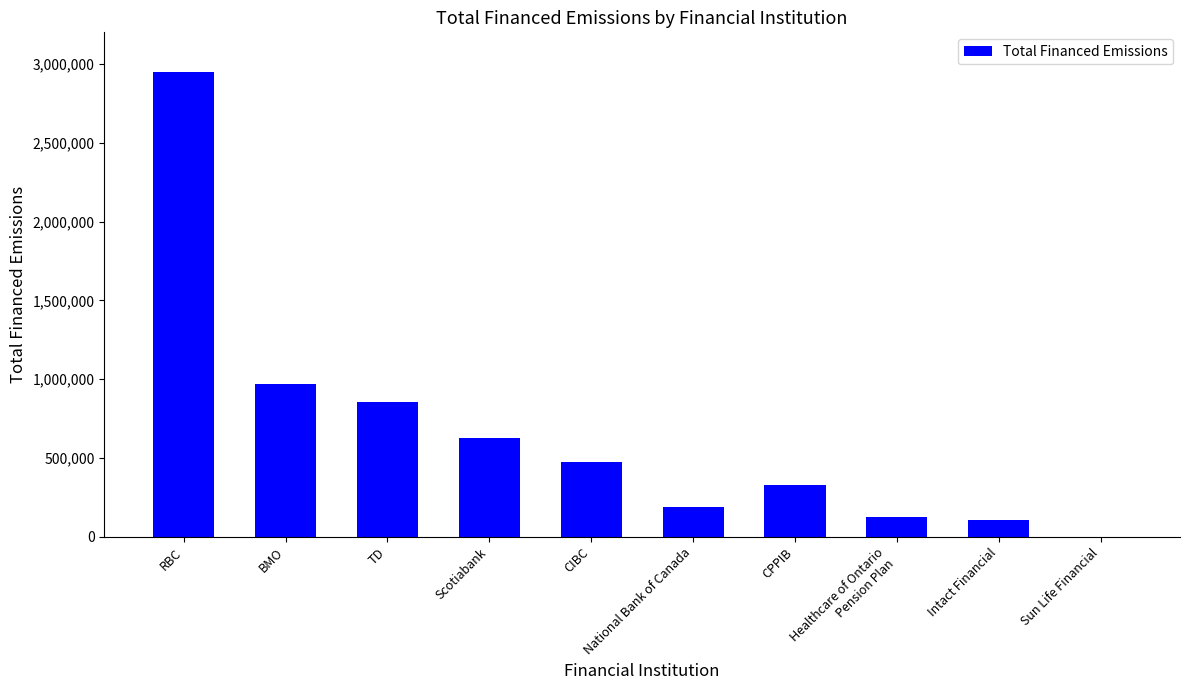

The value at Scotiabank is 156612.9. True or false?

False